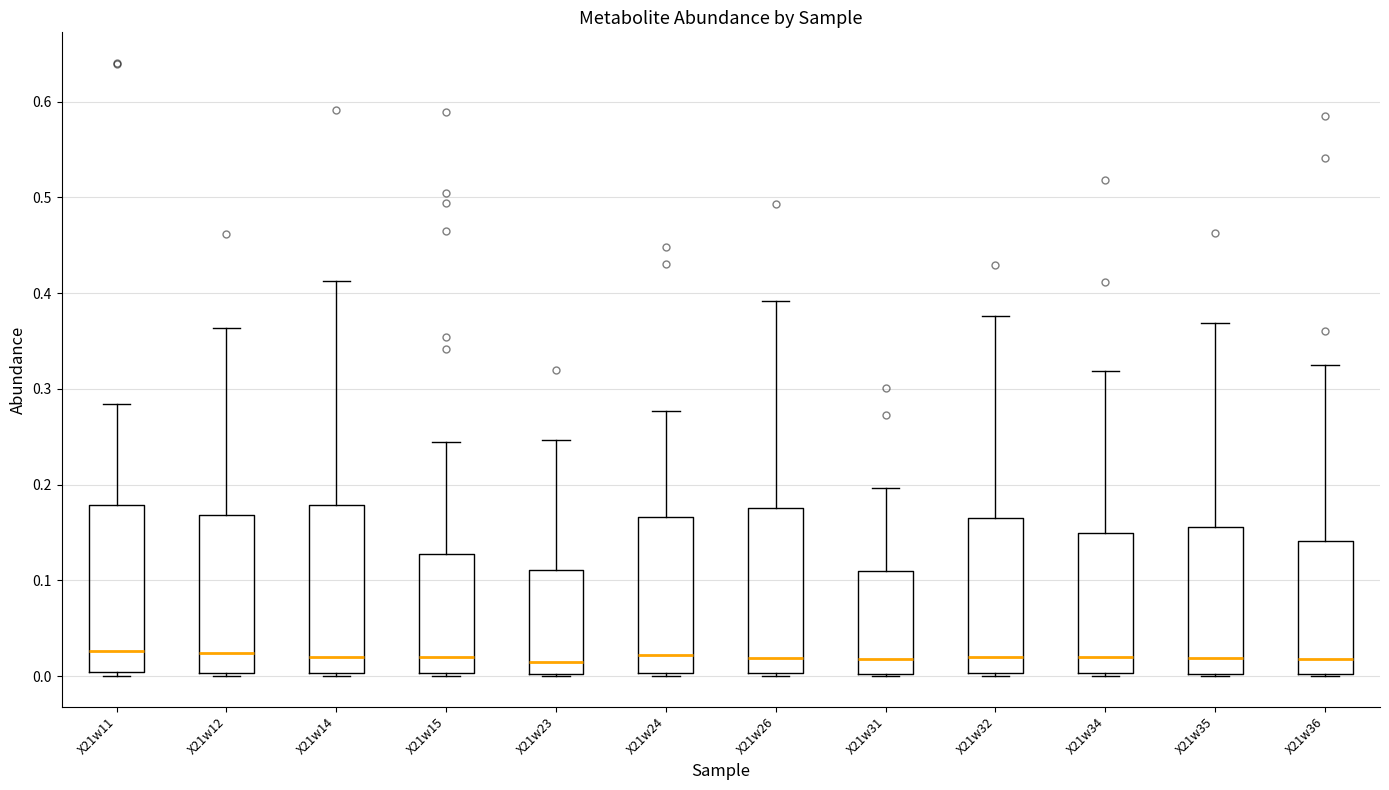

Where is the upper edge of the box for X21w31 on the y-axis? The values are not printed on the chart, so give them approximately, as read against the axis.

0.11